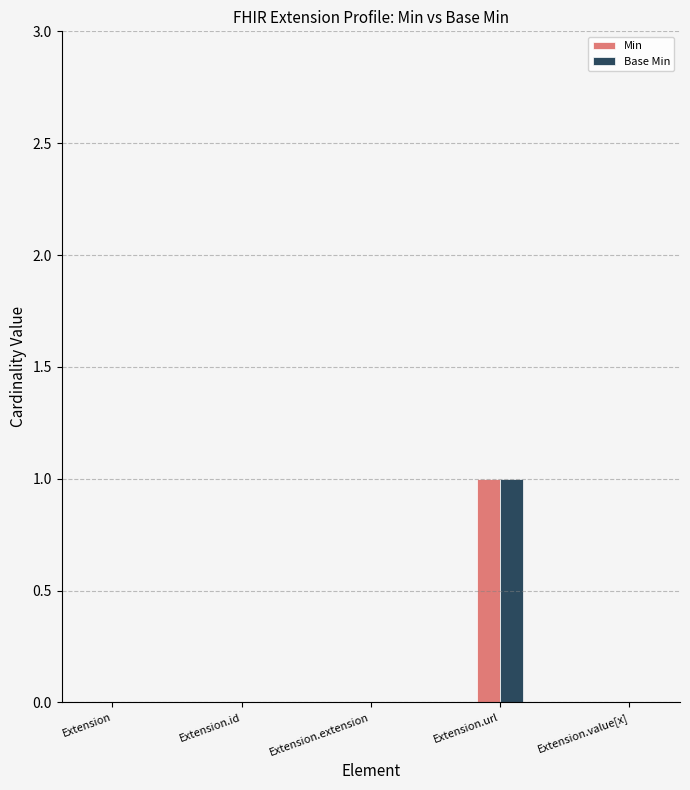

True or false: Min has a value of 0 at Extension.

True